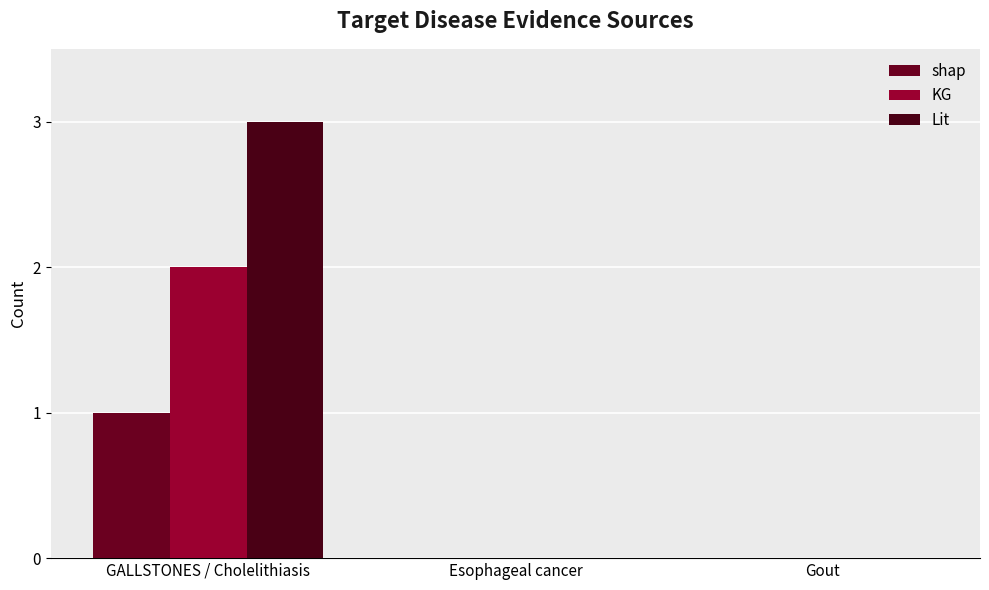

List the labels in order of Lit value, largest first.

GALLSTONES / Cholelithiasis, Esophageal cancer, Gout